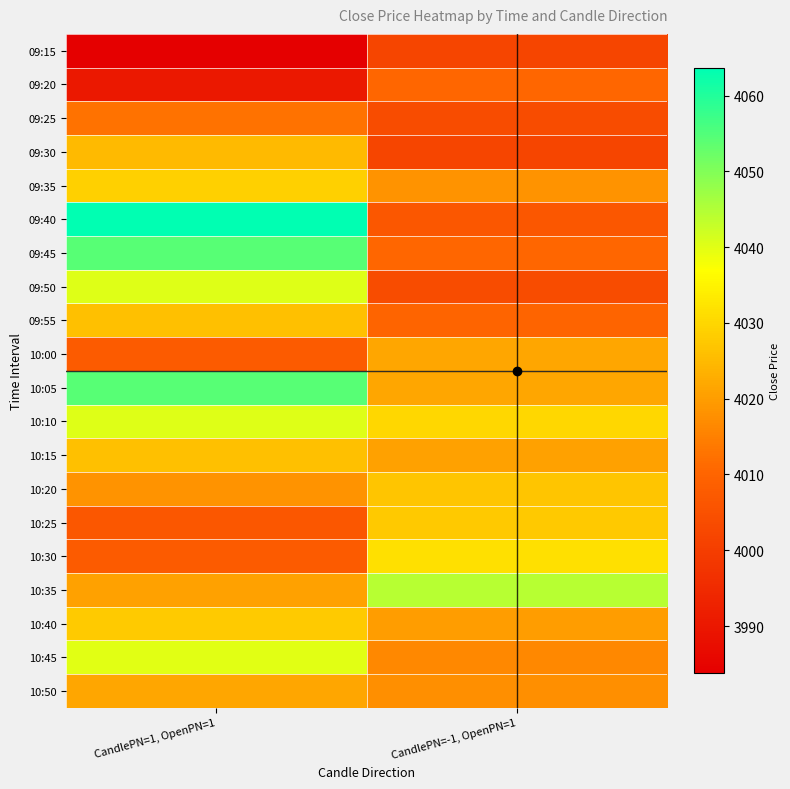

What is the greatest value displayed?

4063.6